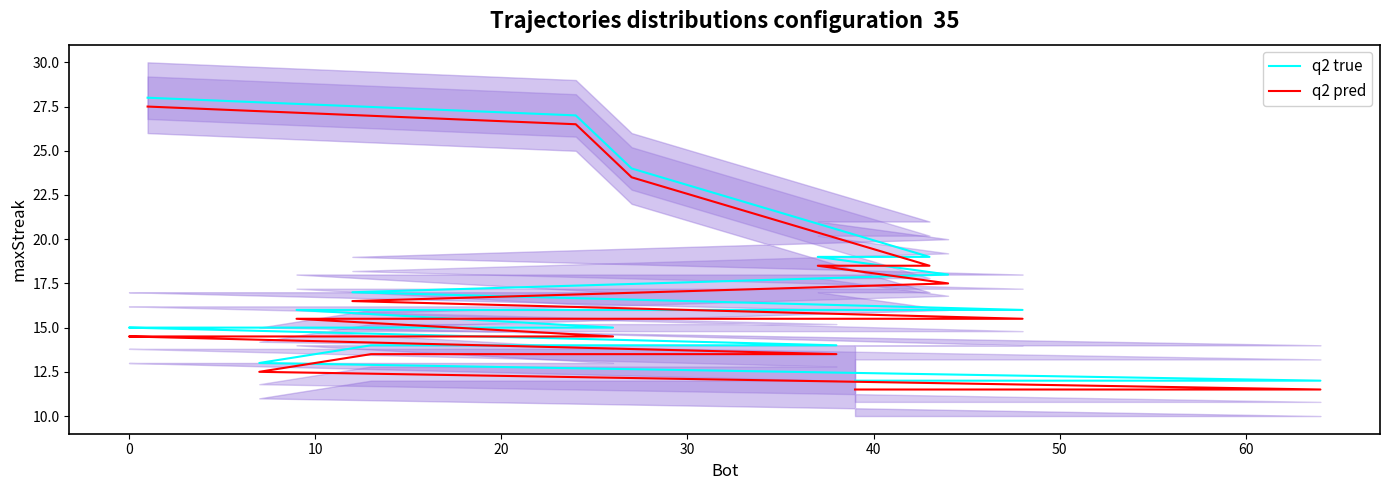

How many series are shown in this chart?

2